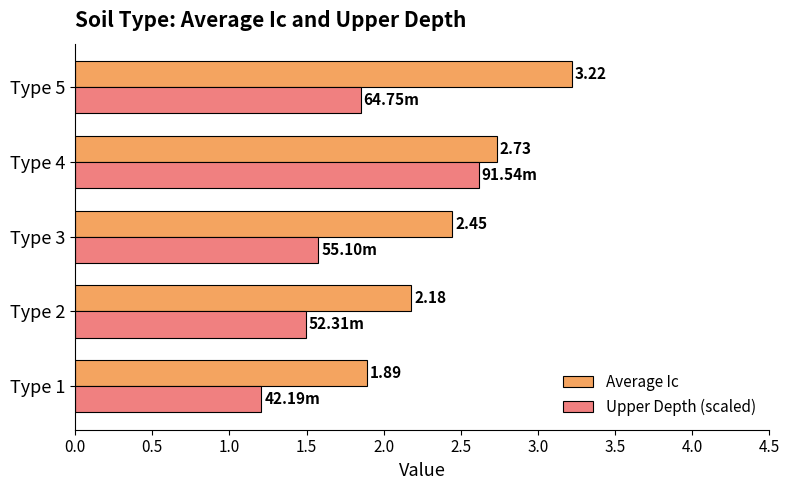

Which category has the highest value in the Average Ic series?

Type 5